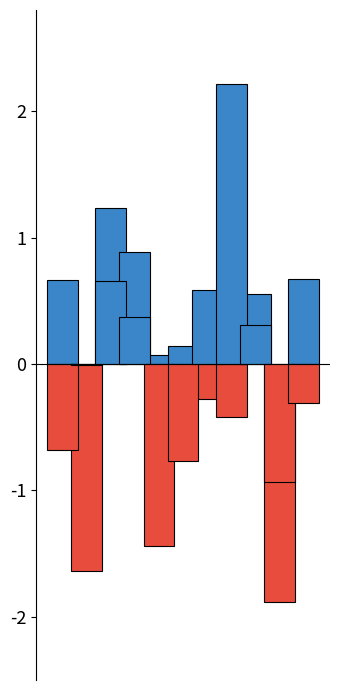

How many values in the STANDARD_INFECTION series are below 0?

6